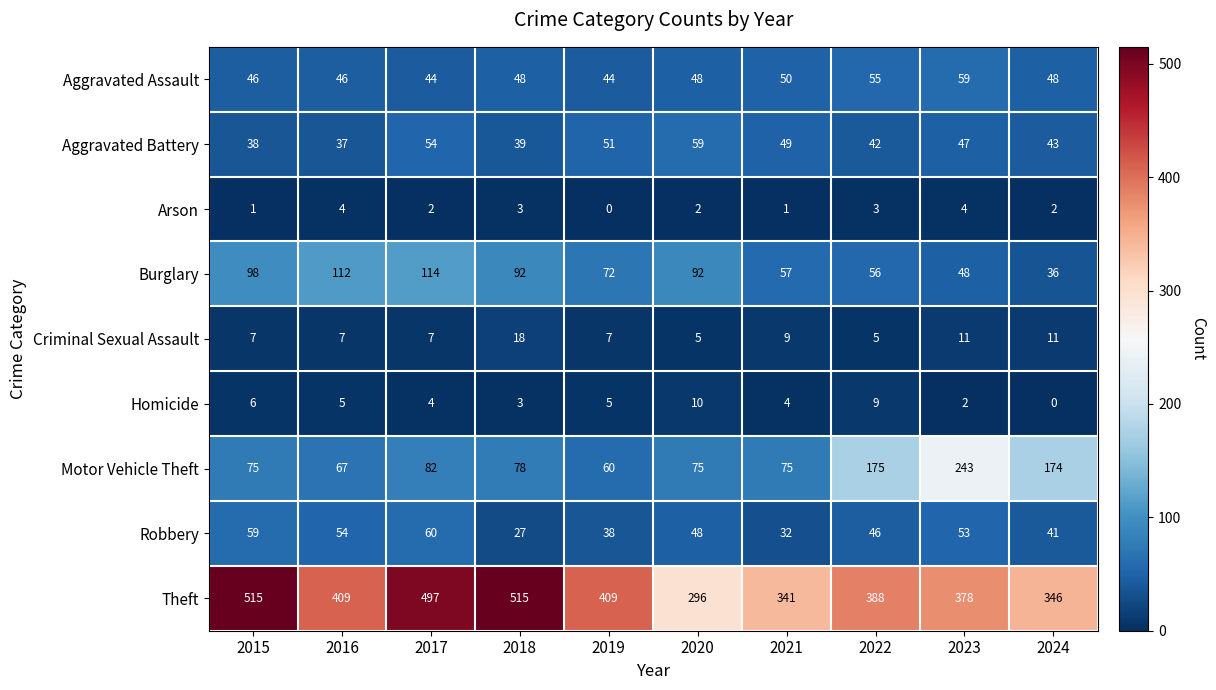

The Arson series shows 0 at 2019. True or false?

True